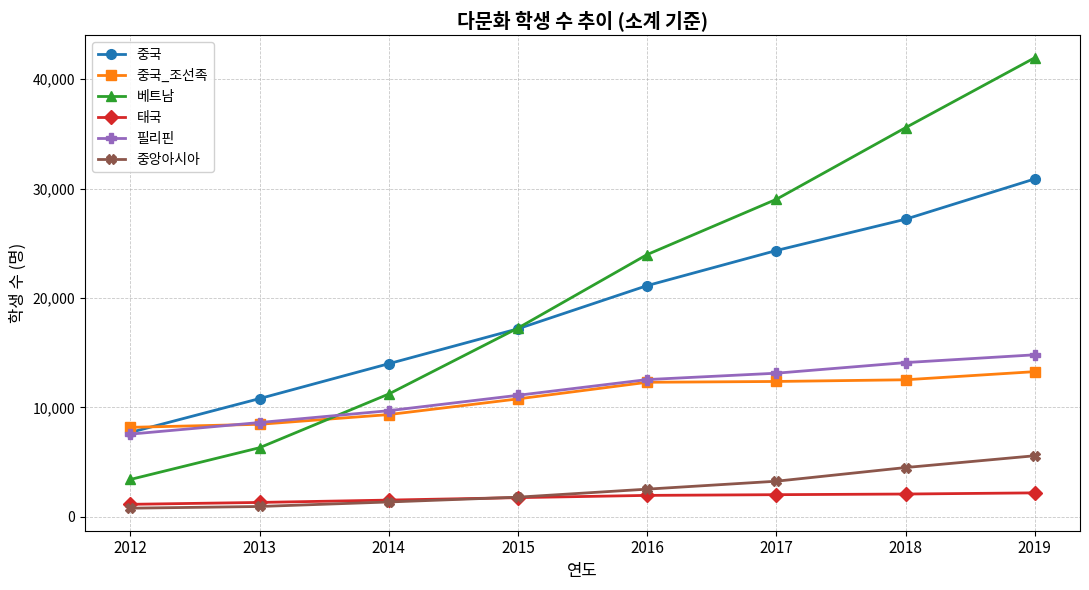

What is the average value of the 중국 series?

19154